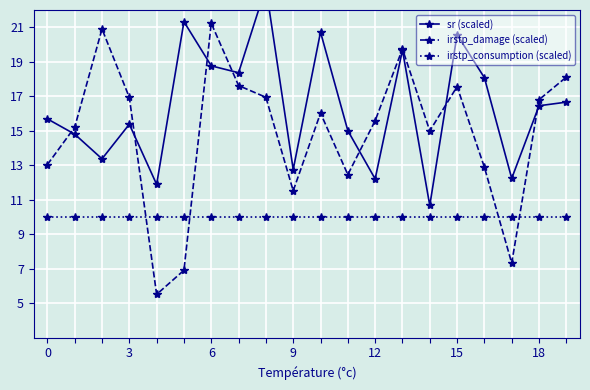

What is the highest value of the irstp_damage (scaled) series?

21.2